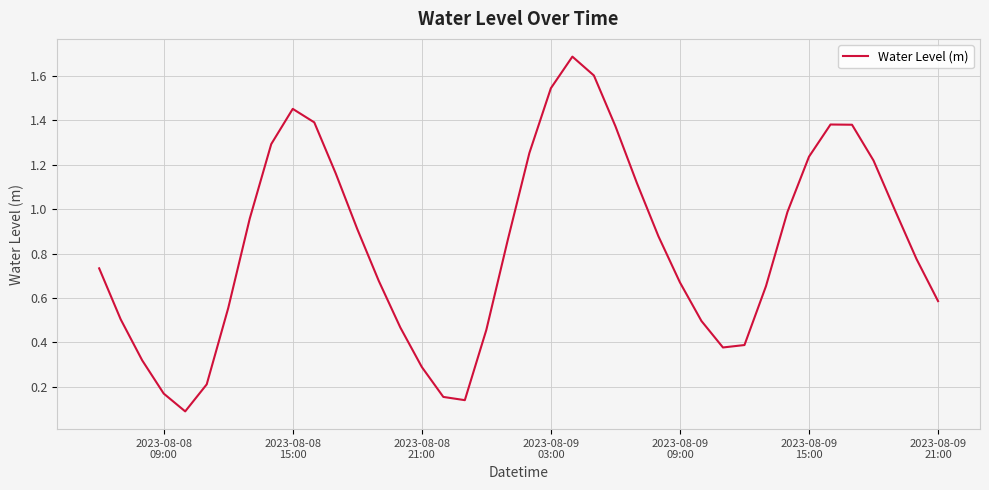

What is the difference between the maximum and minimum values?

1.6